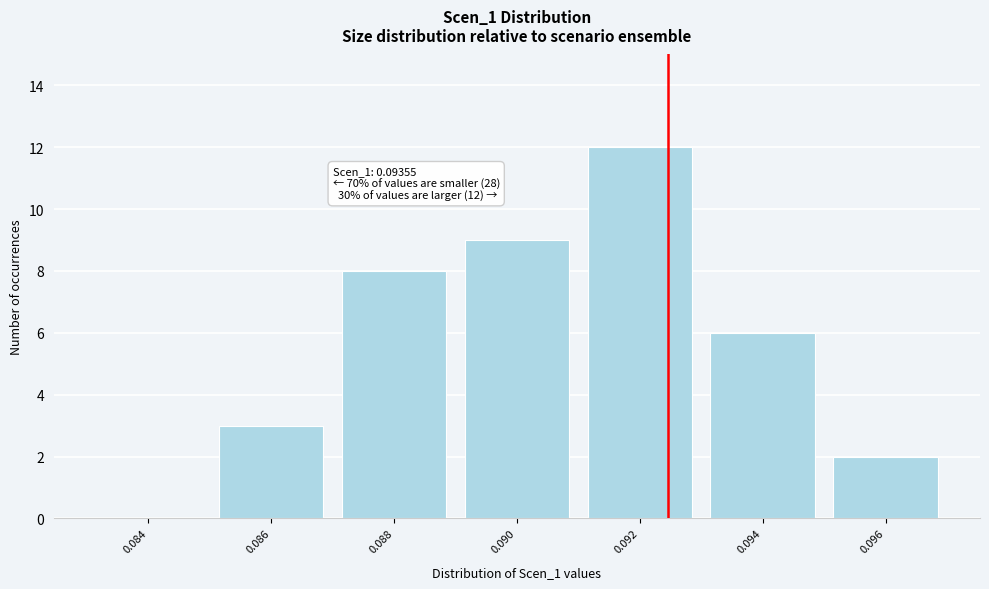

Reading left to right, extract all data points from this chart.

0.084=0	0.086=3	0.088=8	0.090=9	0.092=12	0.094=6	0.096=2